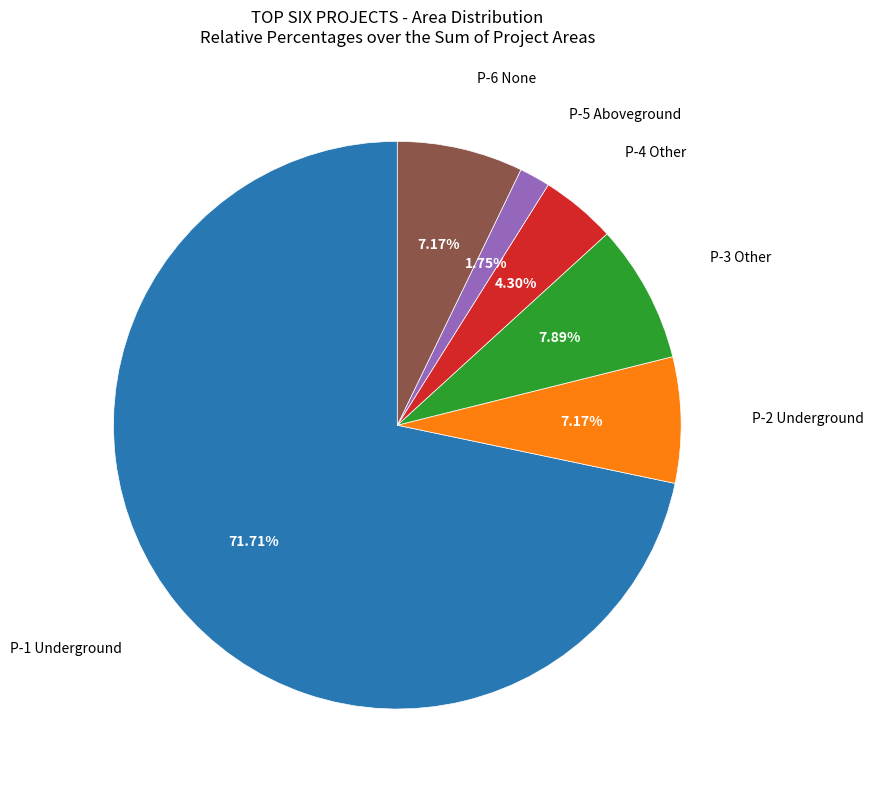

Is there a majority slice in this chart?

Yes